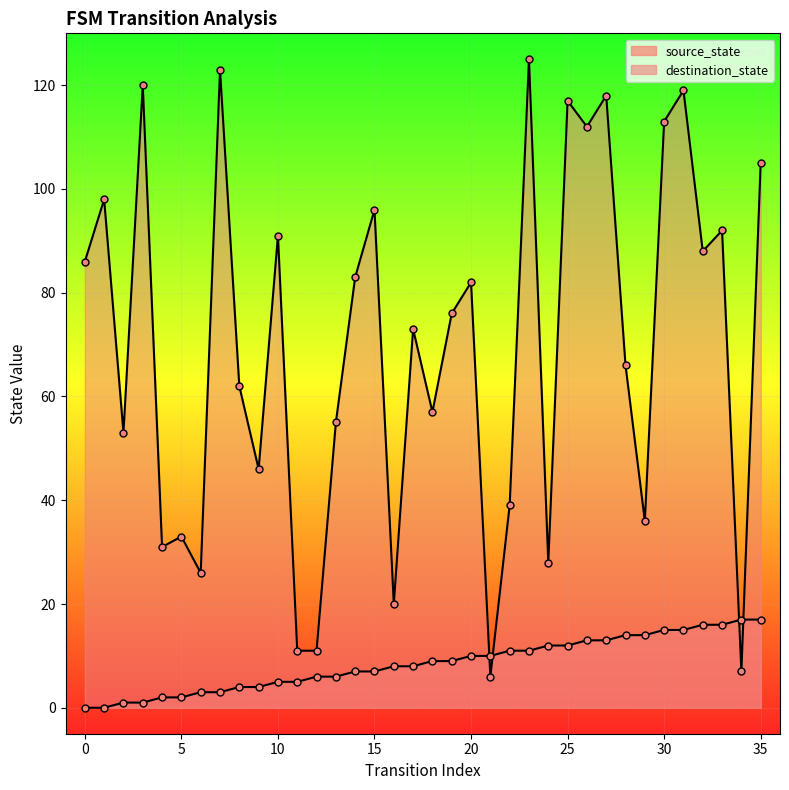

What are all the series names shown in the legend?

source_state, destination_state